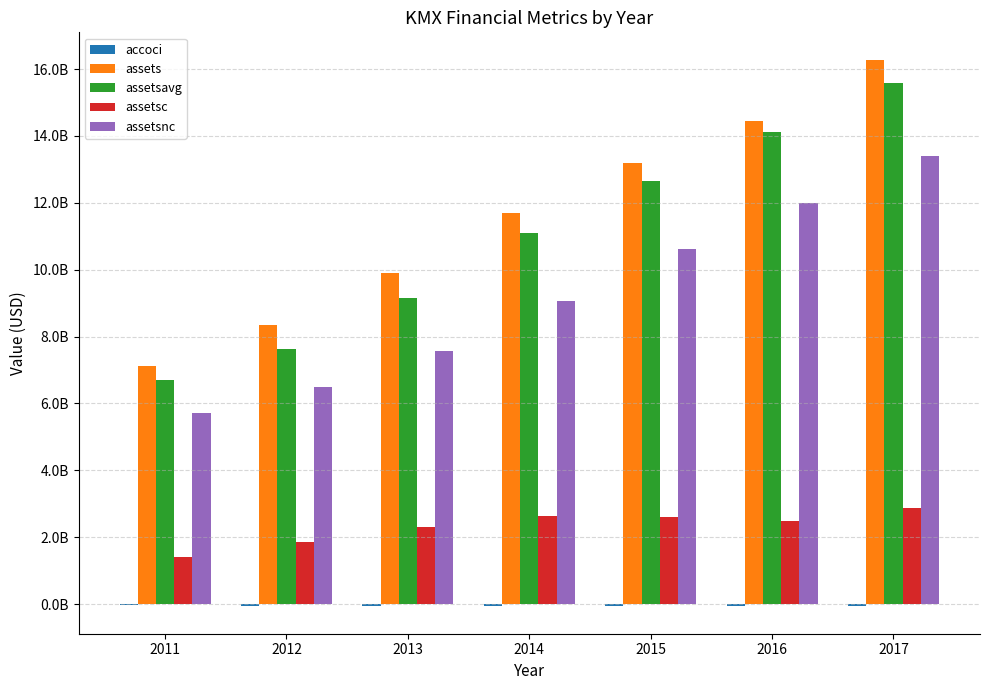

What is the highest value of the assetsnc series?

13405726000